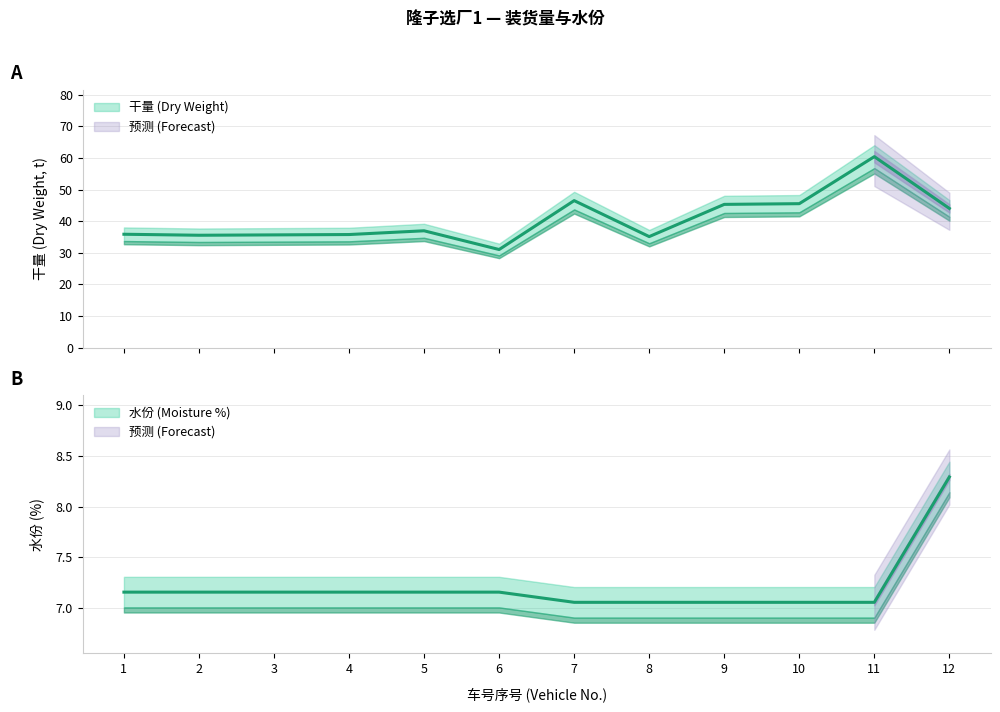

List the series in order of their overall mean, lowest first.

水份 (Moisture %), 干量 (Dry Weight)